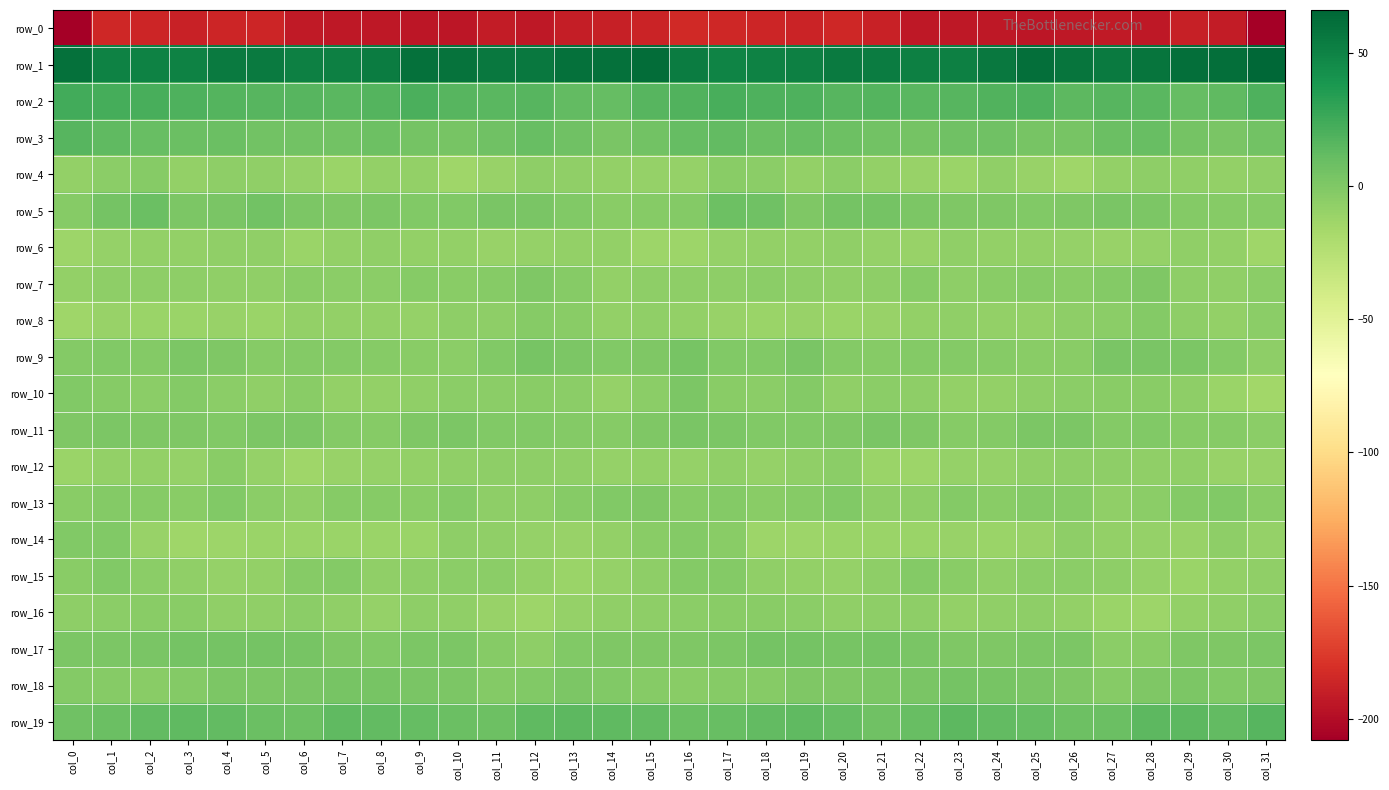

At which label is row_16 closest to -8?

col_29